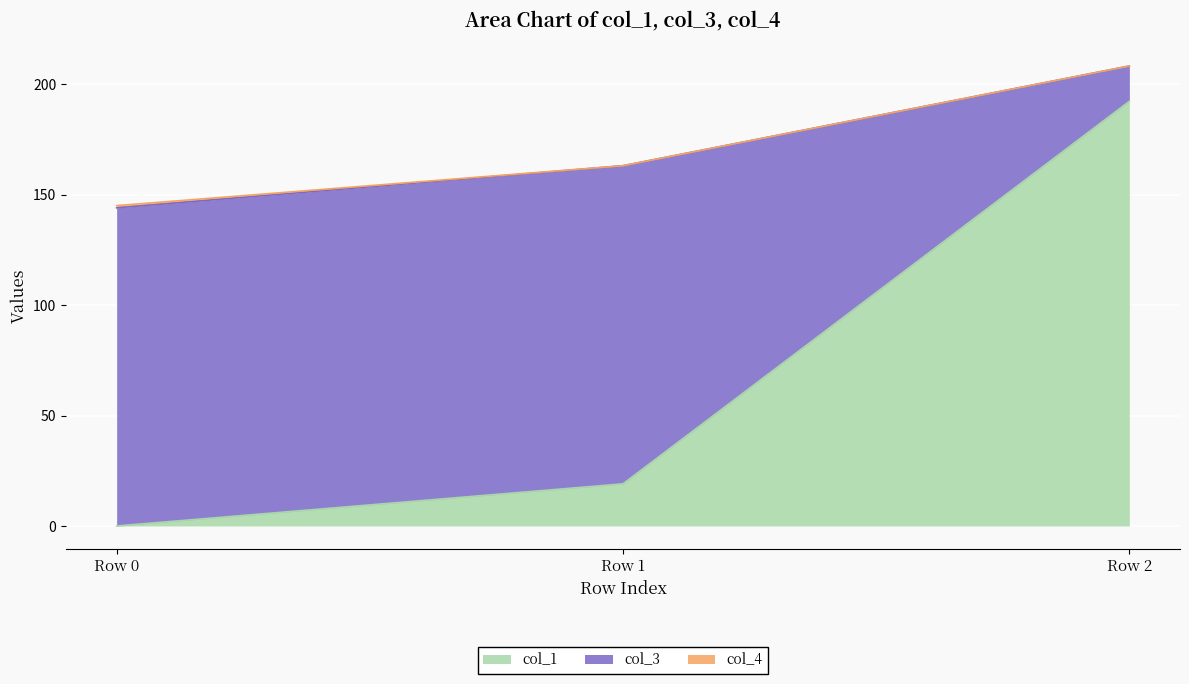

What is the difference between the col_1 values at Row 1 and Row 0?

19.1